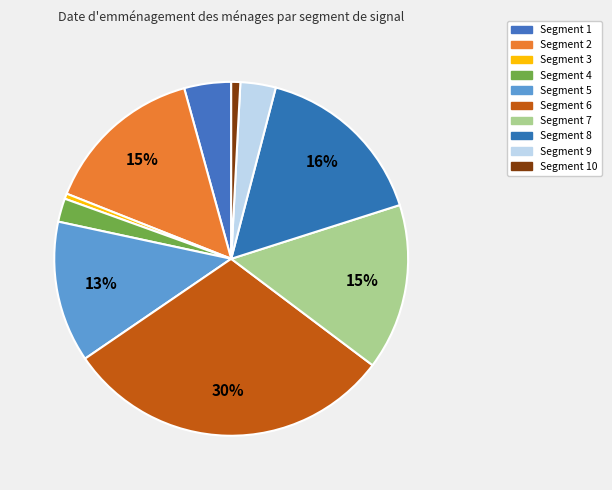

How many slices are in this pie chart?

10